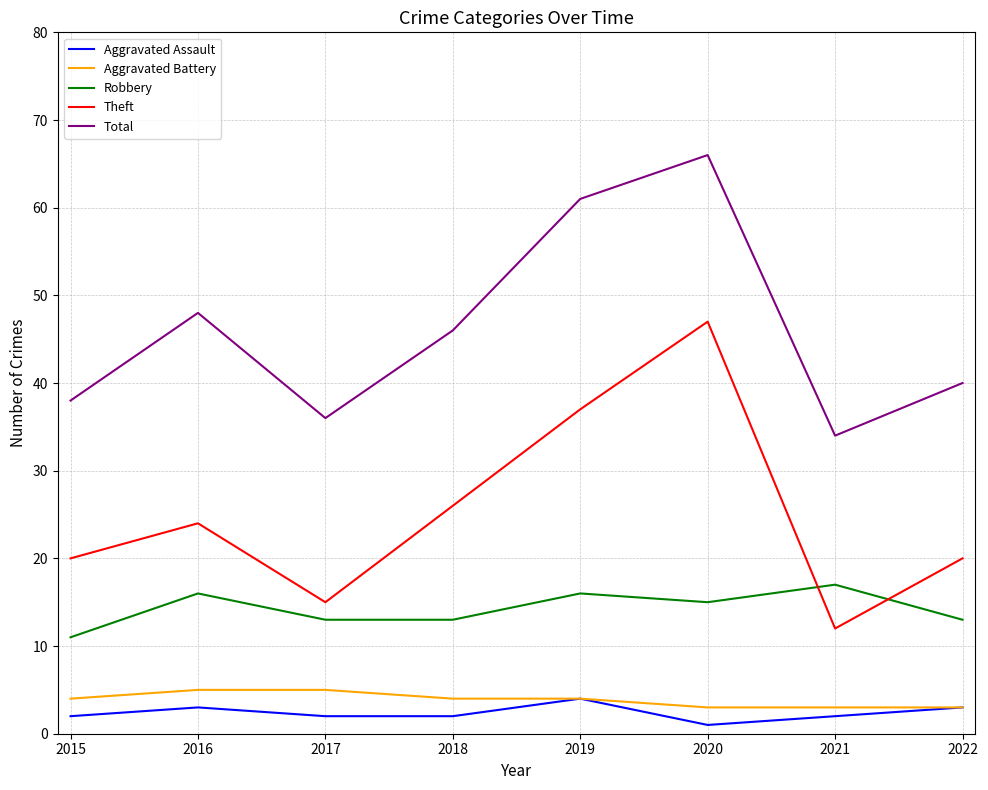

Read the Theft value at 2019.

37